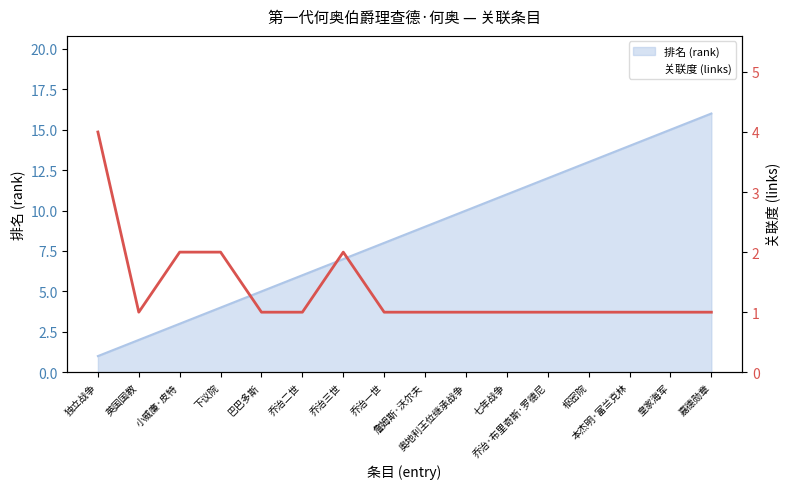

True or false: the data shows 1 at 詹姆斯·沃尔夫.

True